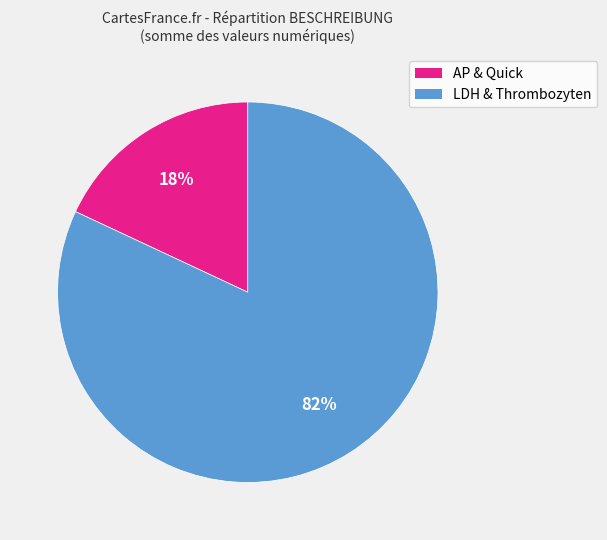

To the nearest percent, what is the average slice percentage?

50%